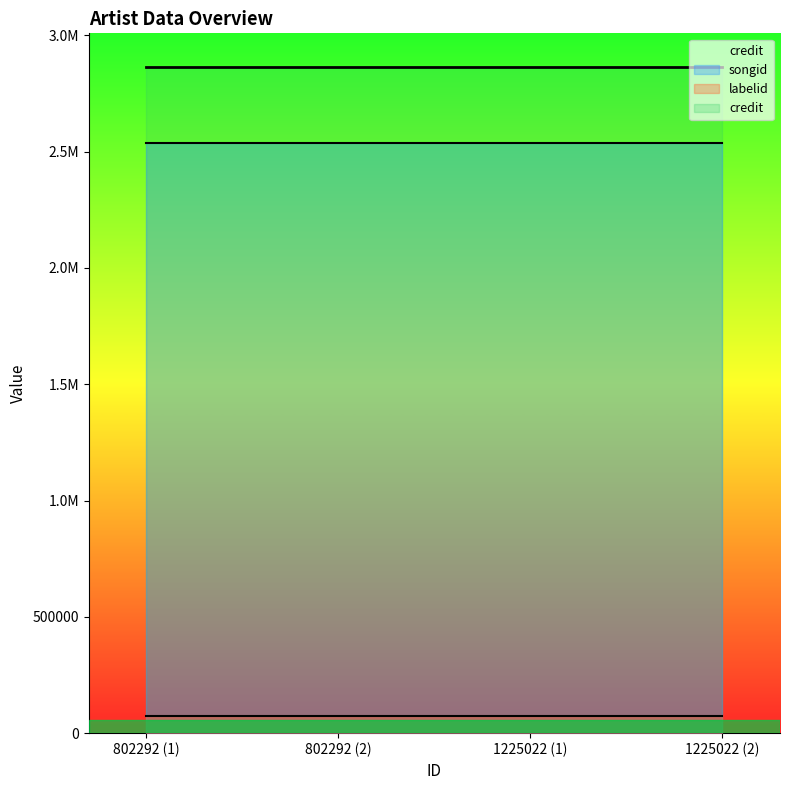

At which label is songid closest to 2537419?

802292